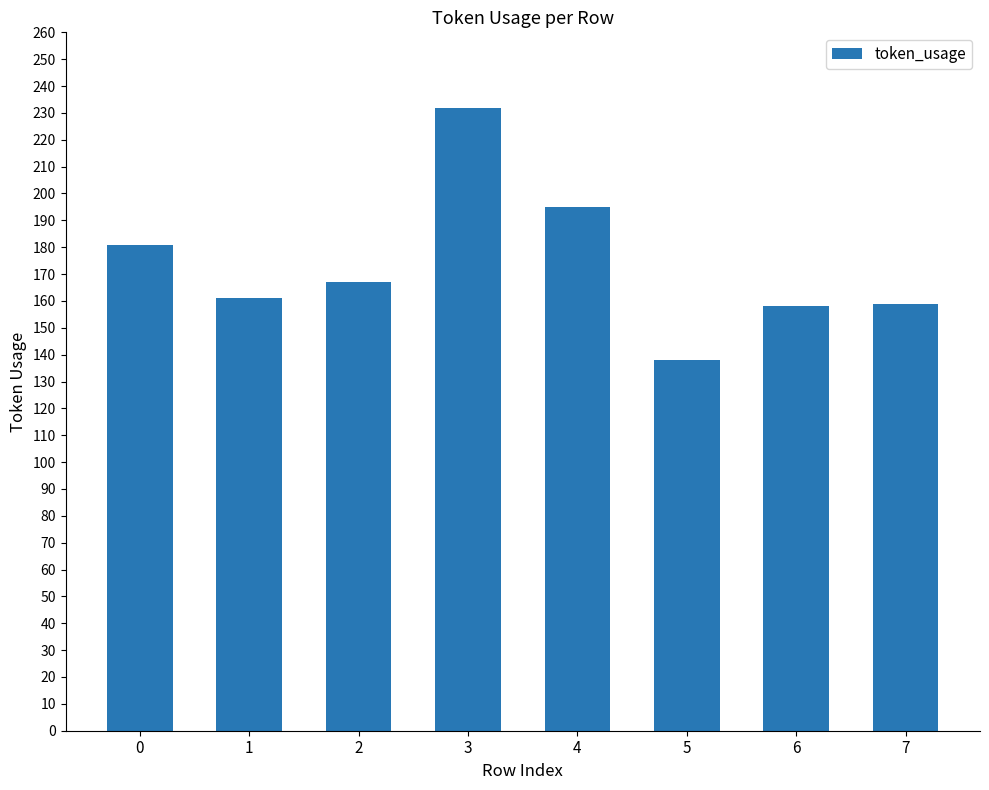

The chart shows a value of 181 at 0. True or false?

True